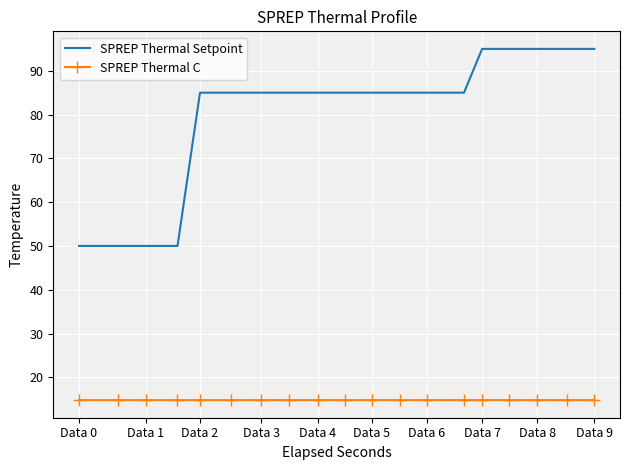

True or false: SPREP Thermal Setpoint and SPREP Thermal C cross at least once.

False